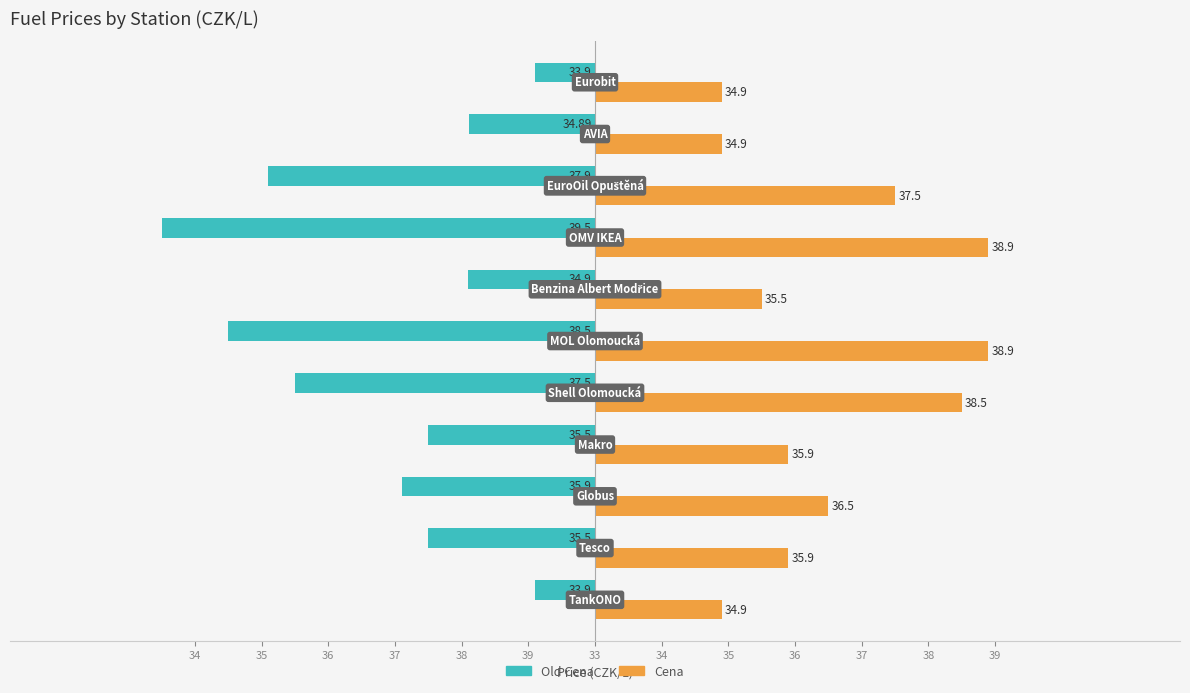

What is the difference between the second highest and second lowest values in the Cena series?

4.0